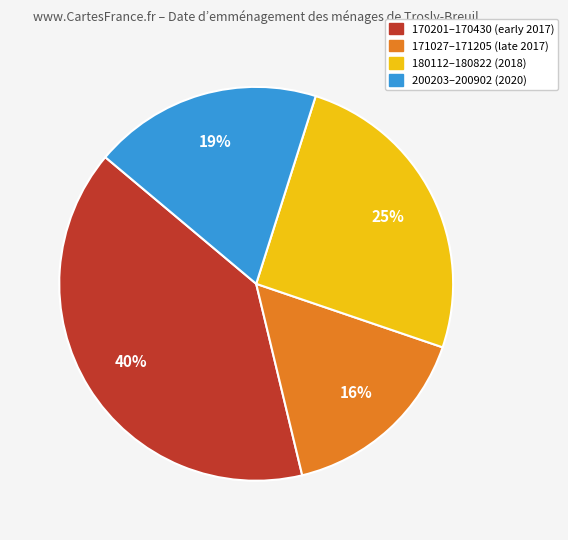

To the nearest percent, what is the difference between the largest and smallest slice percentages?

24%